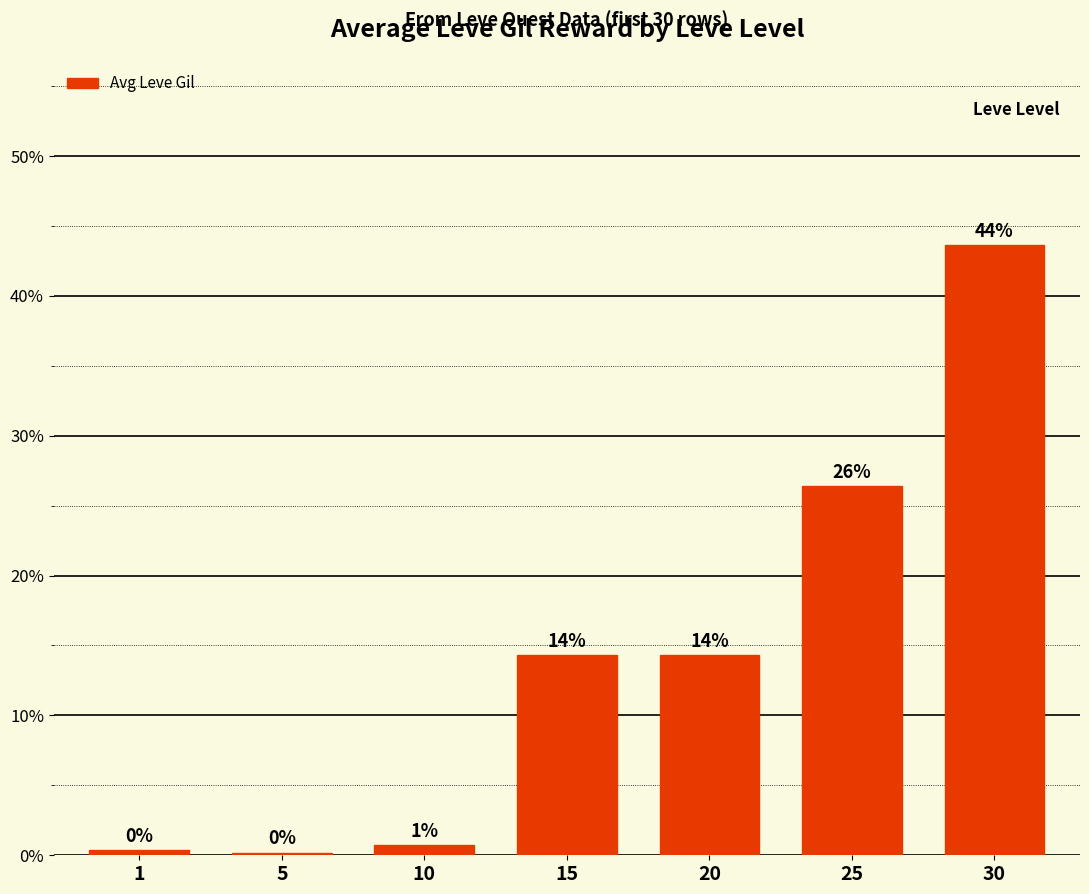

How many bars are there in total?

7